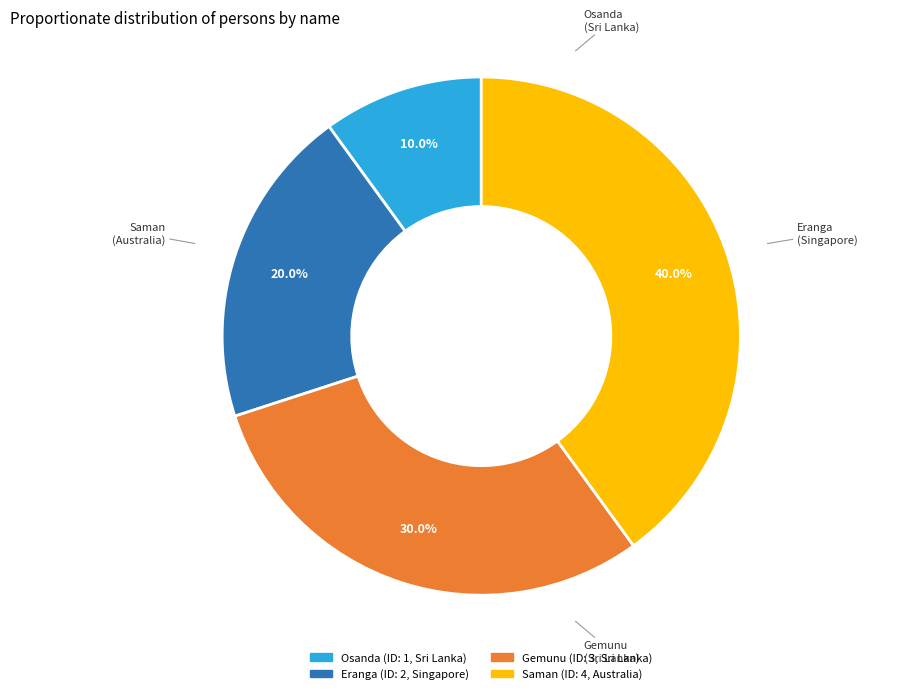

What percentage is the Saman slice, to the nearest percent?

40%